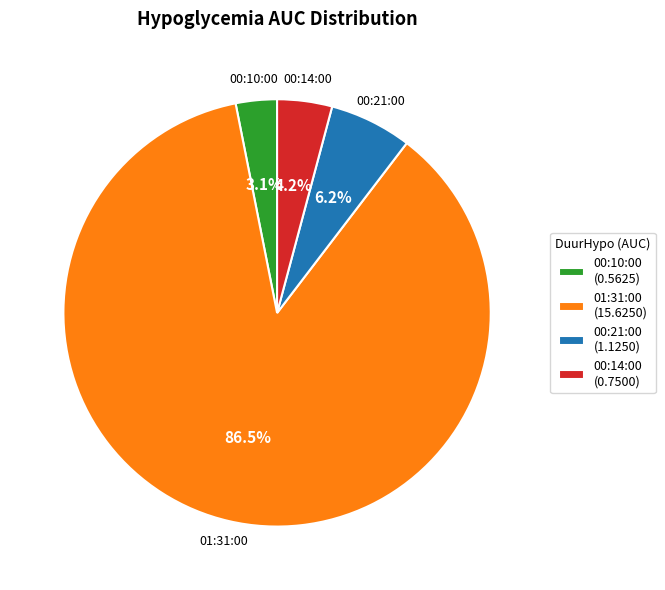

To the nearest percent, what is the difference between the largest and smallest slice percentages?

83%